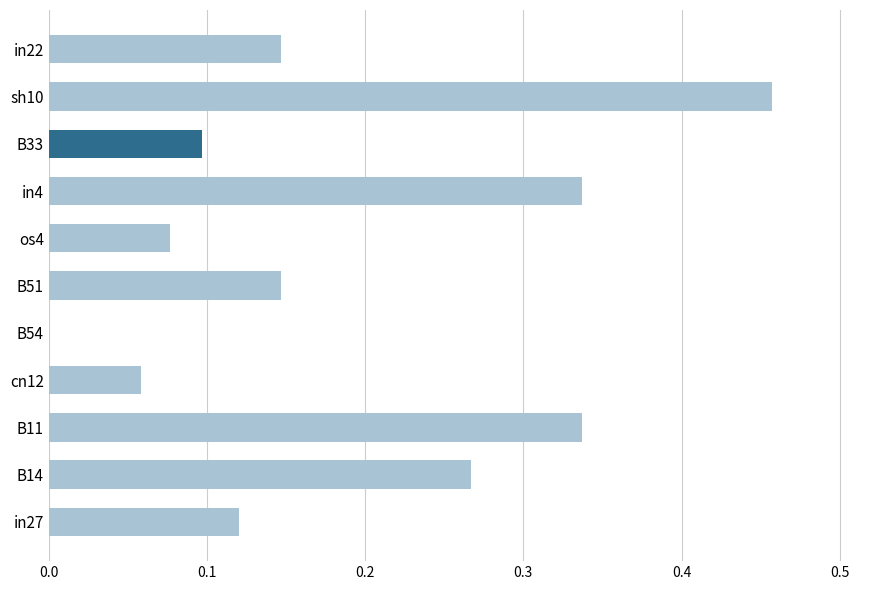

Which label corresponds to the largest value in the chart?

sh10